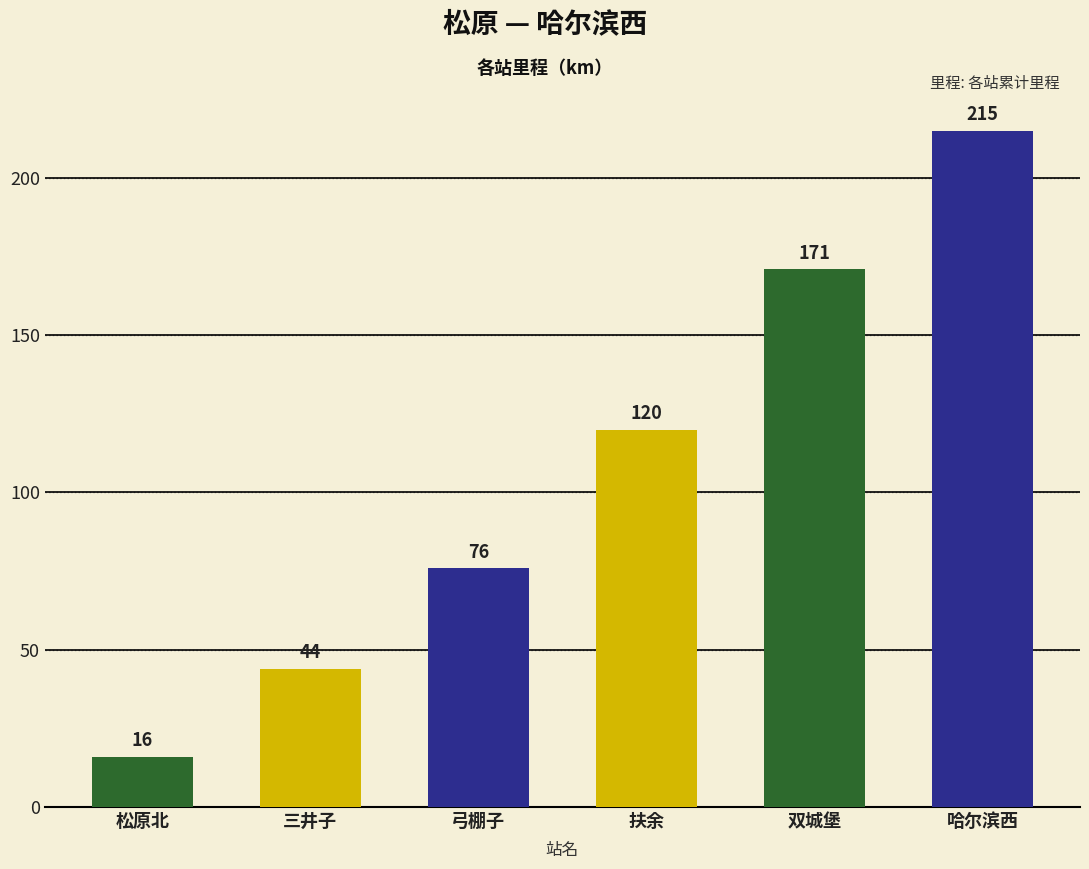

Is it true that the value at 松原北 is 16?

True